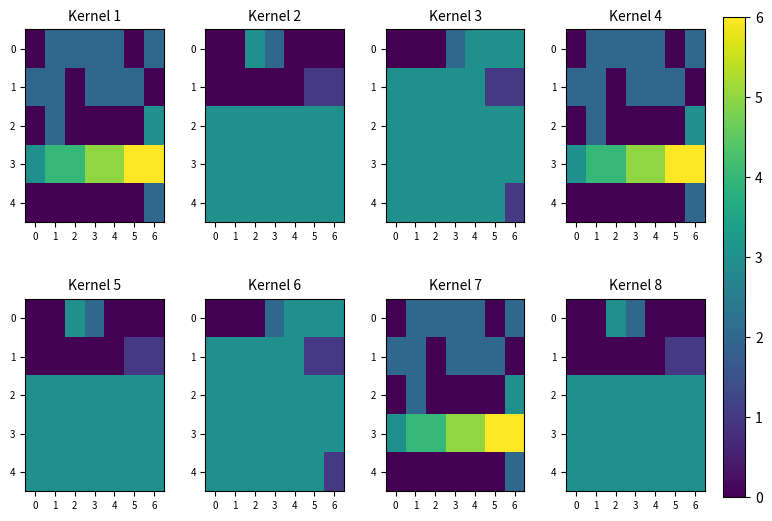

Which category has the highest value in the 0 series?

2